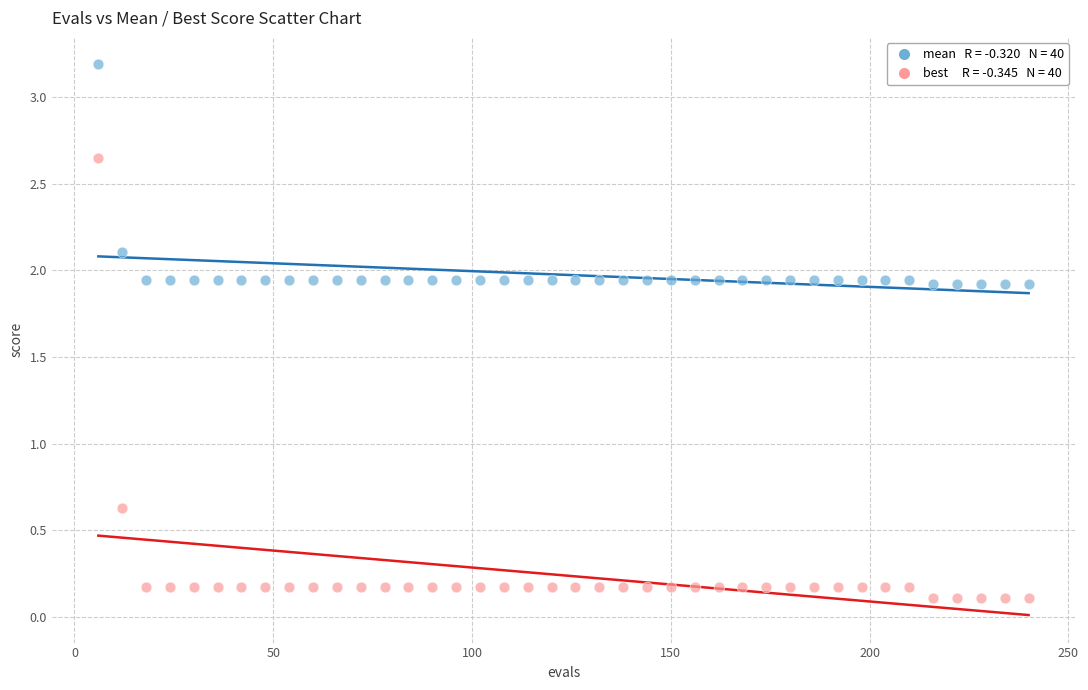

Across all data points, what is the range of X values (max minus min)?

234.0